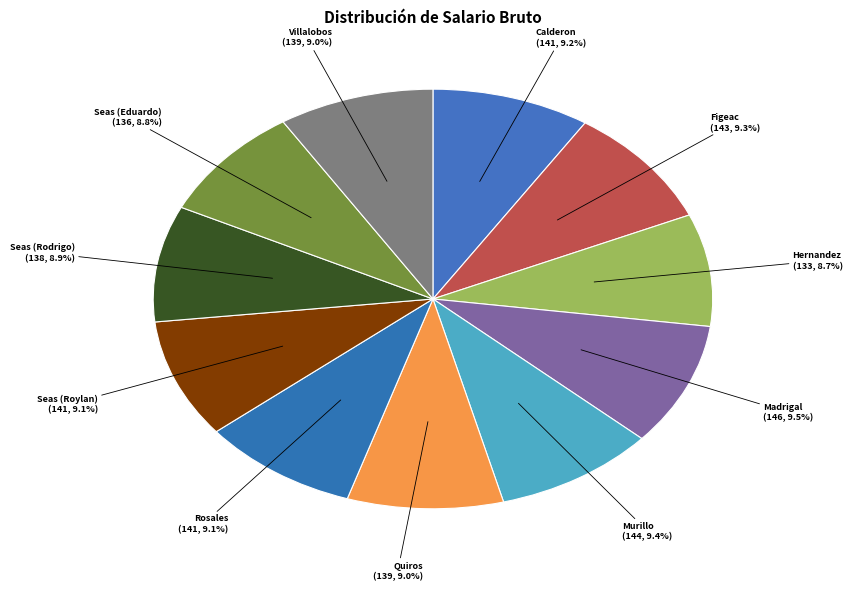

Approximately how many times larger is the value at Seas (Eduardo) compared to Seas (Roylan)?

1.0